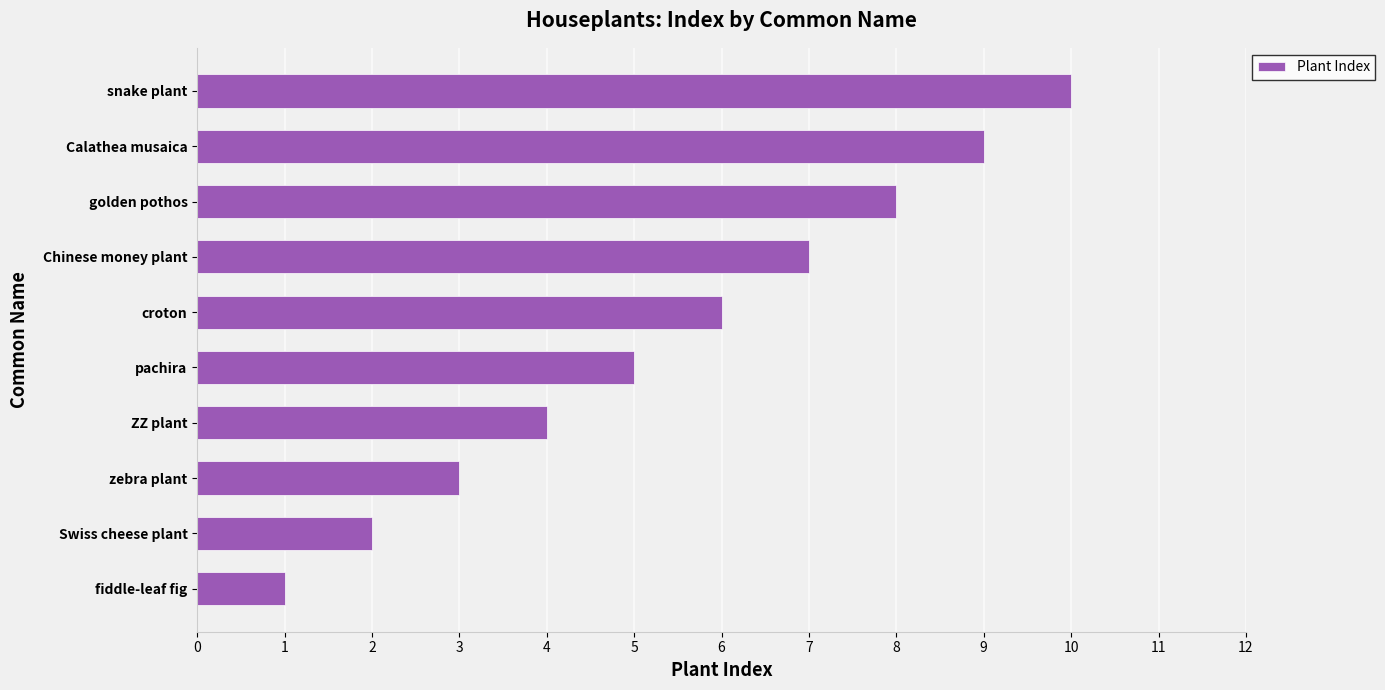

True or false: the data shows 0 at fiddle-leaf fig.

False